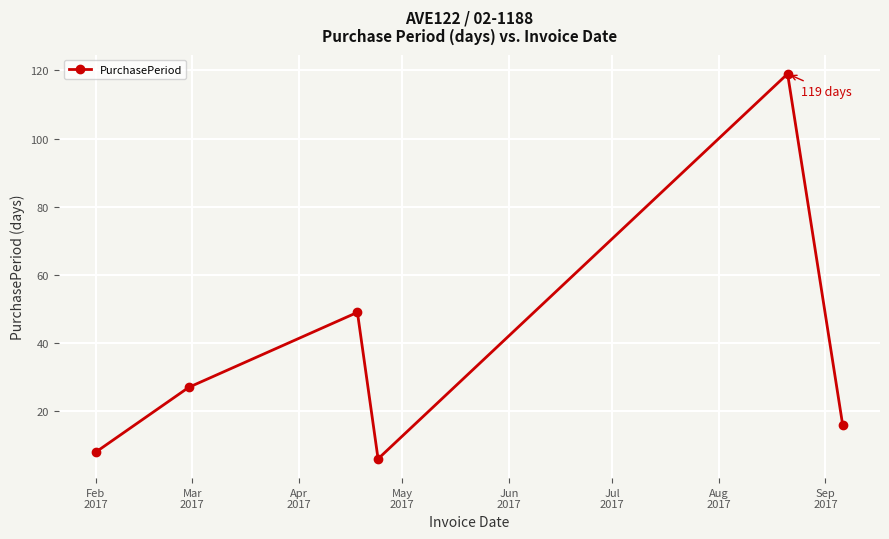

How many points are lower than both their immediate neighbors (excluding endpoints)?

1